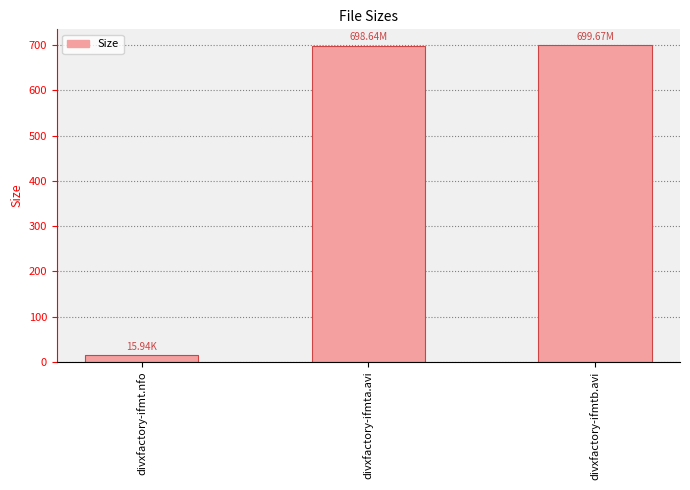

Between divxfactory-ifmta.avi and divxfactory-ifmt.nfo, which is larger?

divxfactory-ifmta.avi